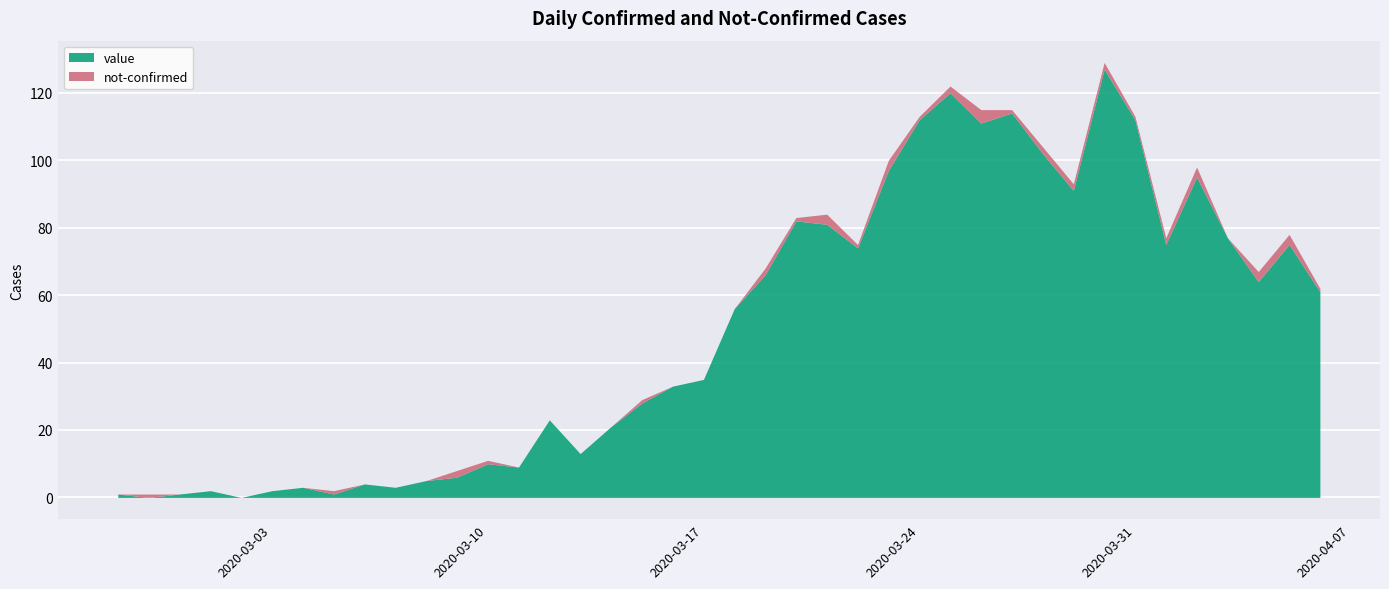

Between which two adjacent categories do not-confirmed and value first intersect?

2020-02-27 and 2020-02-28